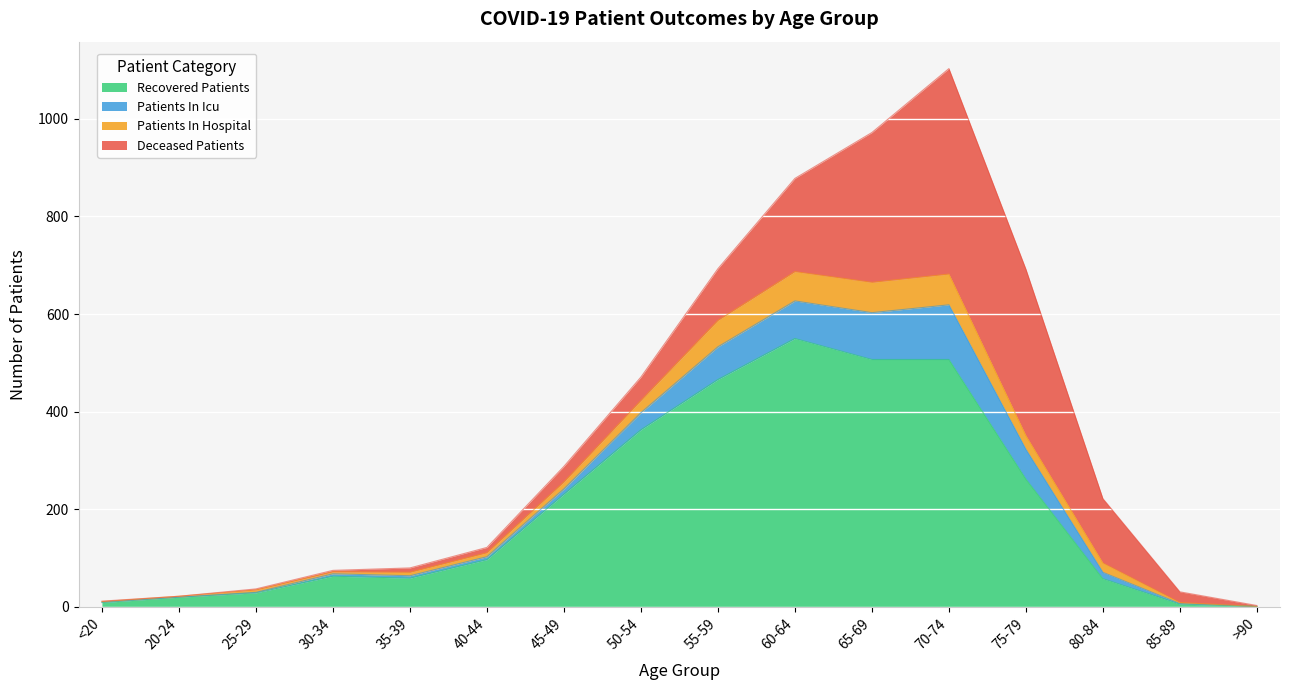

What is the lowest value of the patients_in_icu series?

3